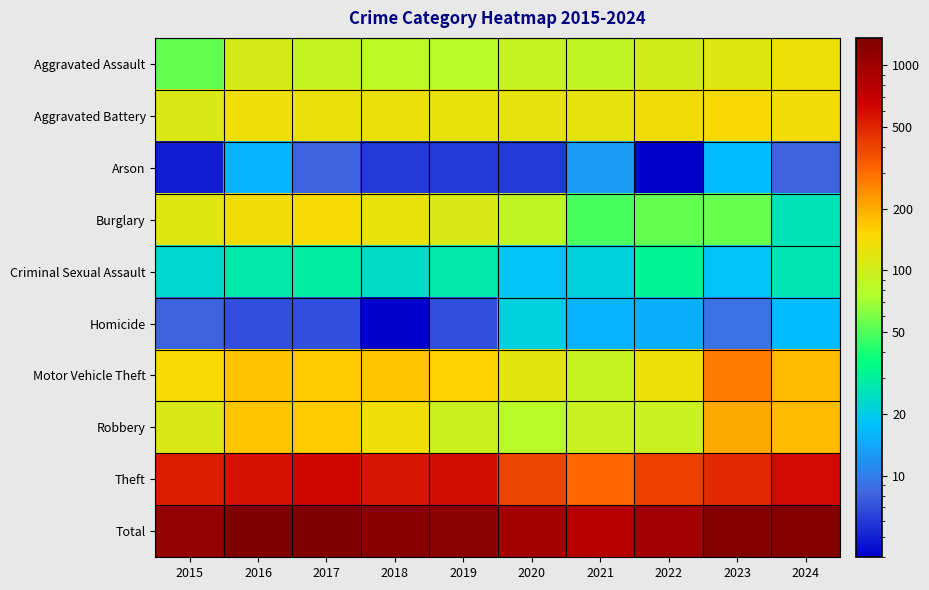

Reading left to right, what are all the values shown in this chart?

Aggravated Assault: 2015=54	2016=106	2017=90	2018=84	2019=79	2020=91	2021=88	2022=102	2023=115	2024=132
Aggravated Battery: 2015=110	2016=134	2017=129	2018=130	2019=125	2020=123	2021=122	2022=137	2023=144	2024=137
Arson: 2015=5	2016=16	2017=8	2018=6	2019=6	2020=6	2021=13	2022=4	2023=17	2024=8
Burglary: 2015=114	2016=137	2017=141	2018=127	2019=111	2020=88	2021=48	2022=54	2023=55	2024=26
Criminal Sexual Assault: 2015=23	2016=28	2017=29	2018=24	2019=28	2020=18	2021=21	2022=32	2023=18	2024=27
Homicide: 2015=8	2016=7	2017=7	2018=4	2019=7	2020=21	2021=16	2022=15	2023=9	2024=17
Motor Vehicle Theft: 2015=141	2016=172	2017=166	2018=170	2019=159	2020=120	2021=91	2022=131	2023=272	2024=181
Robbery: 2015=110	2016=171	2017=165	2018=135	2019=95	2020=82	2021=93	2022=93	2023=201	2024=181
Theft: 2015=524	2016=573	2017=625	2018=559	2019=595	2020=402	2021=312	2022=412	2023=479	2024=612
Total: 2015=1089	2016=1344	2017=1360	2018=1239	2019=1205	2020=951	2021=804	2022=980	2023=1310	2024=1321